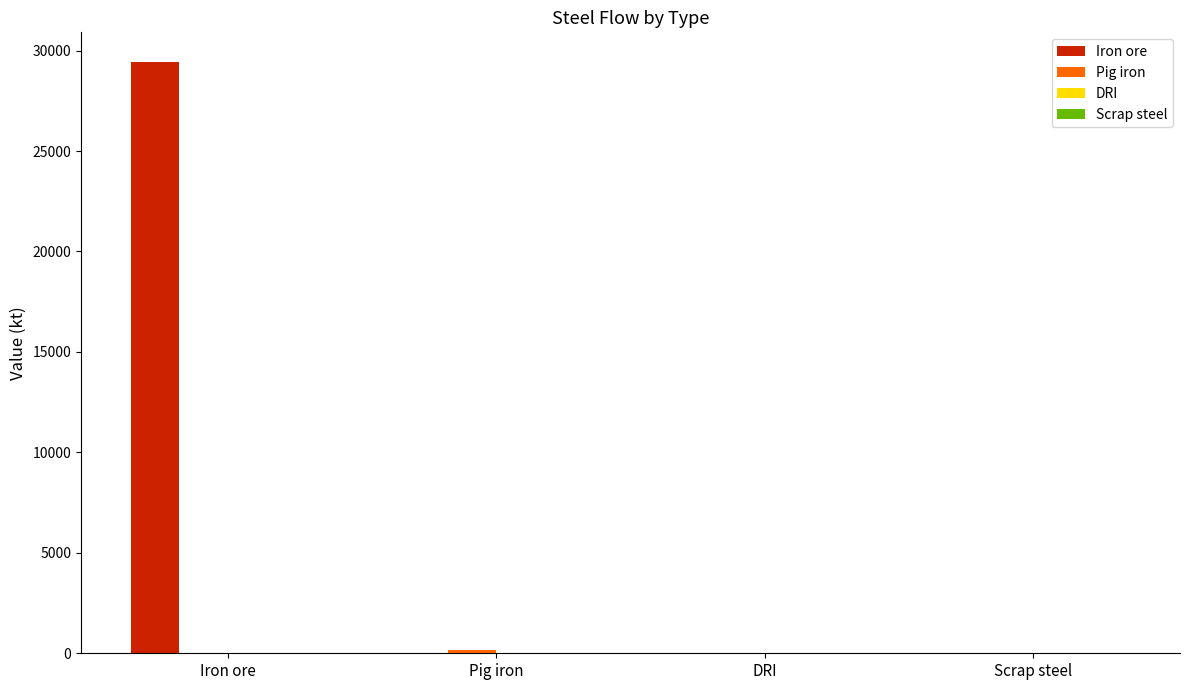

Which category has the highest value in the Iron ore series?

Iron ore